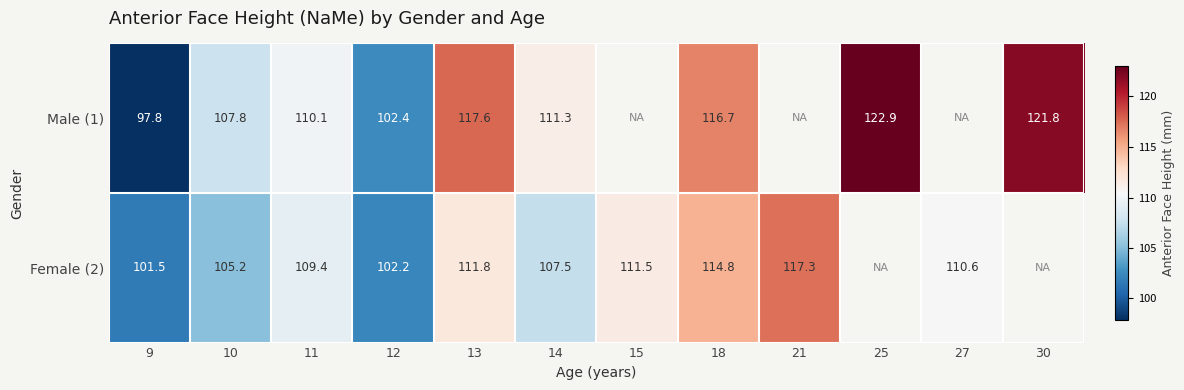

Rank the series at 13 from lowest to highest value.

Female (2), Male (1)